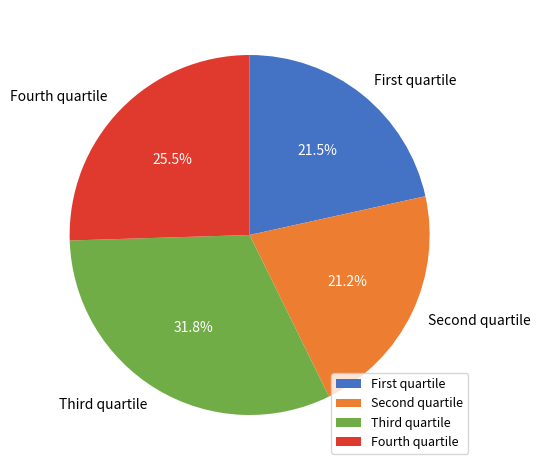

Which slice is the largest?

Third quartile